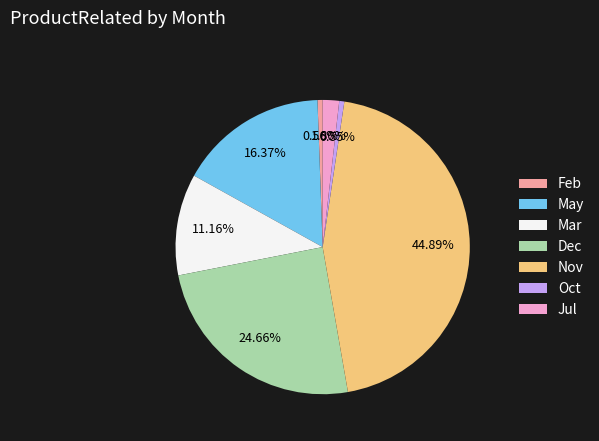

To the nearest percent, what is the difference between the Nov and May slice percentages?

29%